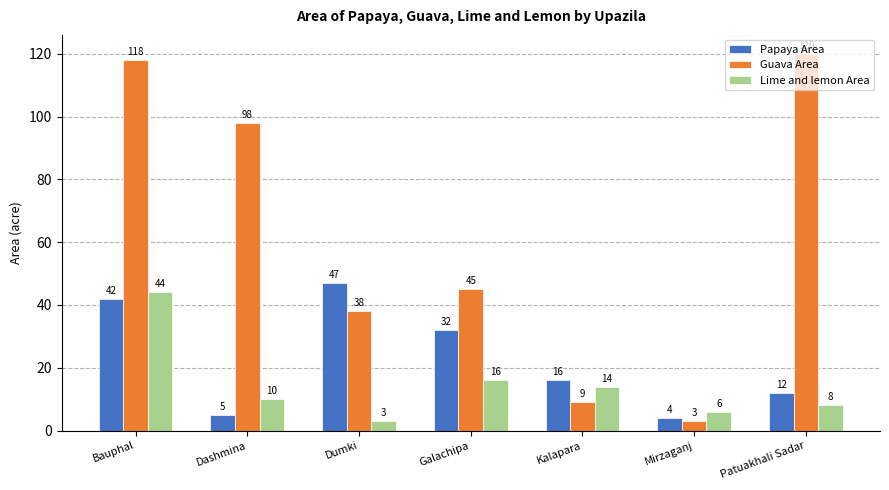

What is the value of the Guava Area bar at the 6th from the left?

3